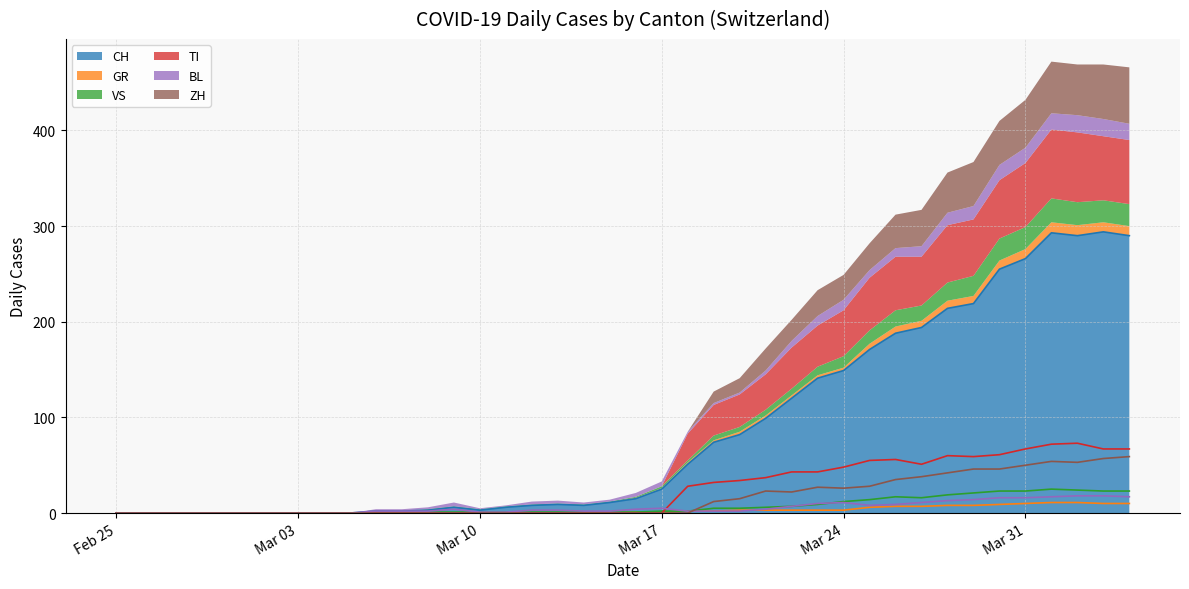

The CH series shows 92 at Mar 24. True or false?

False